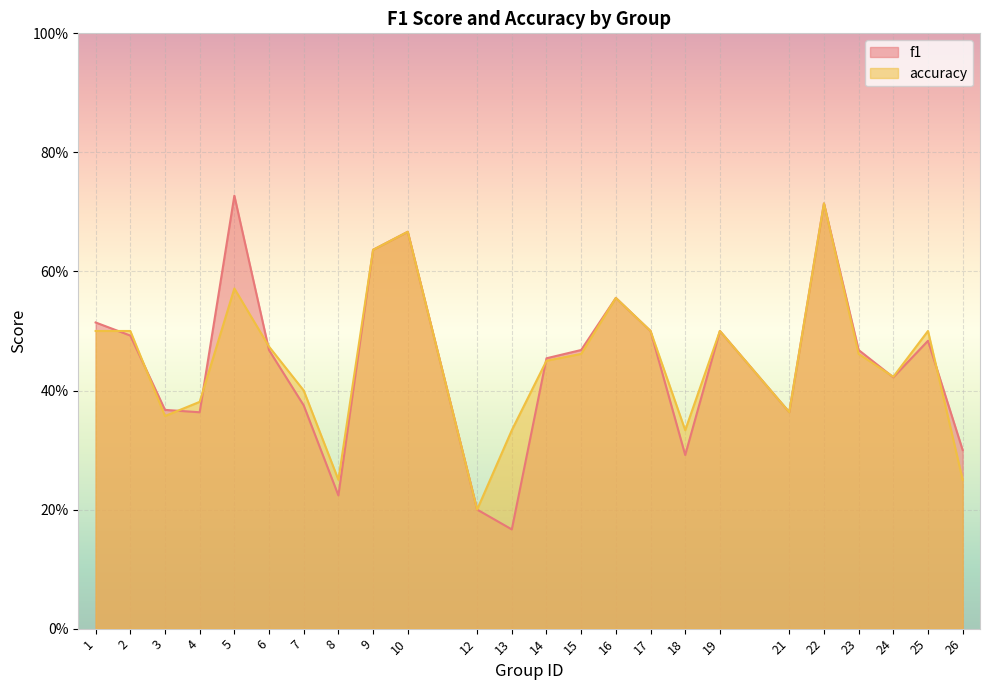

Reading left to right, list all the values displayed in this chart.

f1: 1=0.5	2=0.5	3=0.4	4=0.4	5=0.7	6=0.5	7=0.4	8=0.2	9=0.6	10=0.7	12=0.2	13=0.2	14=0.5	15=0.5	16=0.6	17=0.5	18=0.3	19=0.5	21=0.4	22=0.7	23=0.5	24=0.4	25=0.5	26=0.3
accuracy: 1=0.5	2=0.5	3=0.4	4=0.4	5=0.6	6=0.5	7=0.4	8=0.2	9=0.6	10=0.7	12=0.2	13=0.3	14=0.5	15=0.5	16=0.6	17=0.5	18=0.3	19=0.5	21=0.4	22=0.7	23=0.5	24=0.4	25=0.5	26=0.2